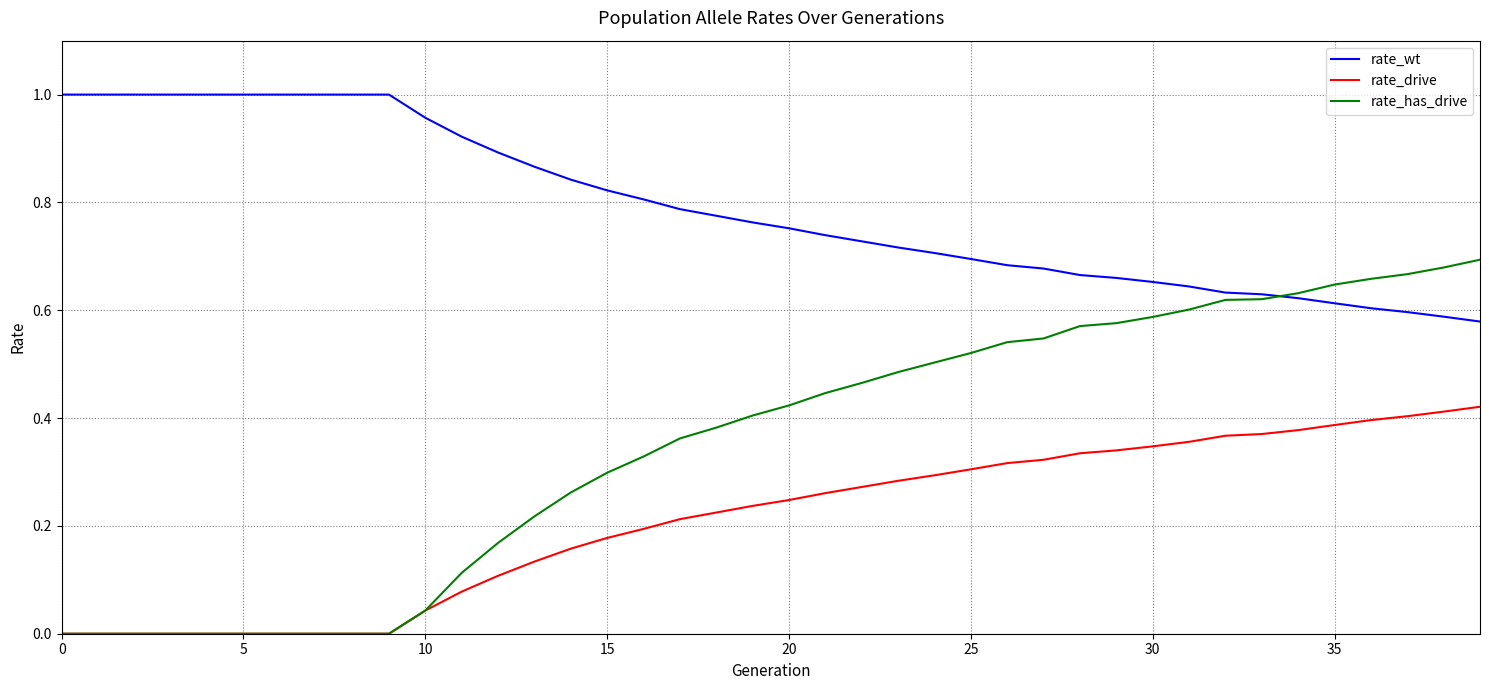

Which series has the largest range (max minus min)?

rate_has_drive